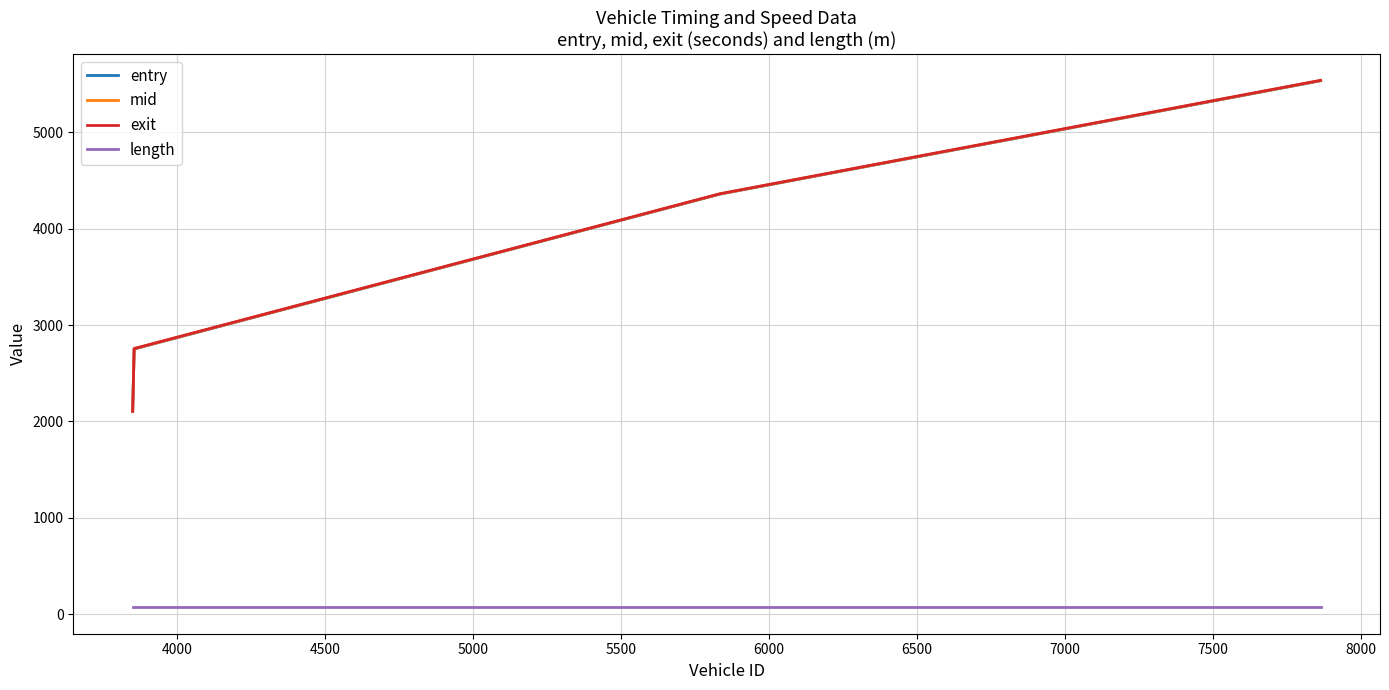

Which series has the largest range (max minus min)?

entry